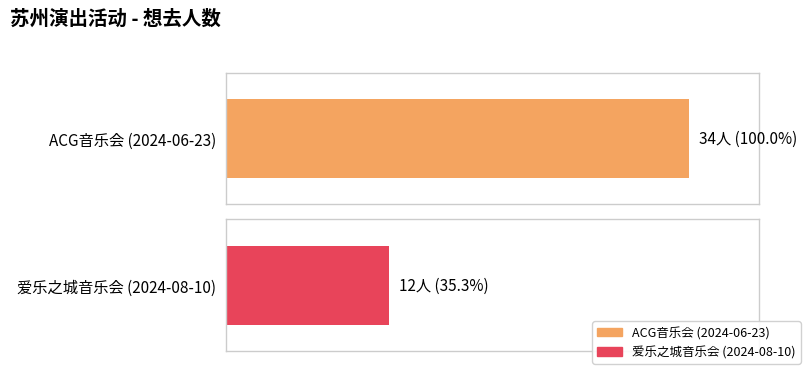

What is the average value?

23